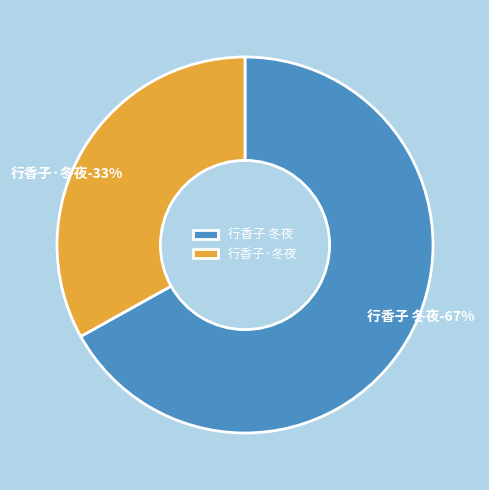

To the nearest percent, what is the difference between the largest and smallest slice percentages?

34%